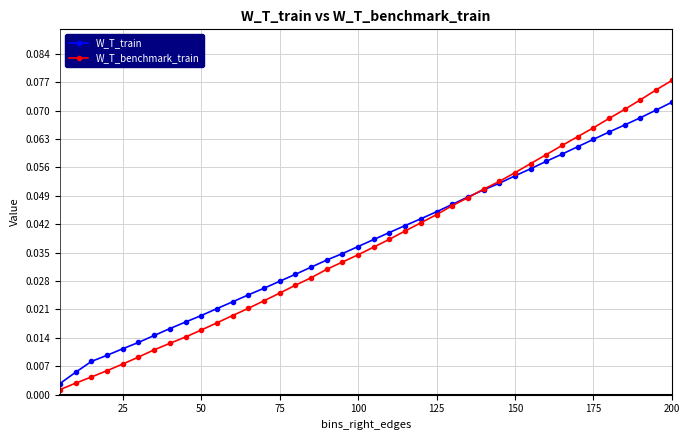

At how many categories does at least one series exceed 0?

40